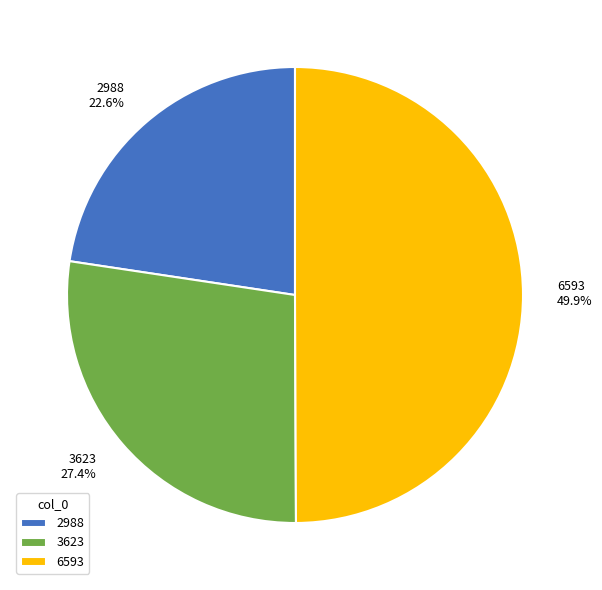

To the nearest percent, what is the combined percentage of 6593 and 2988?

73%